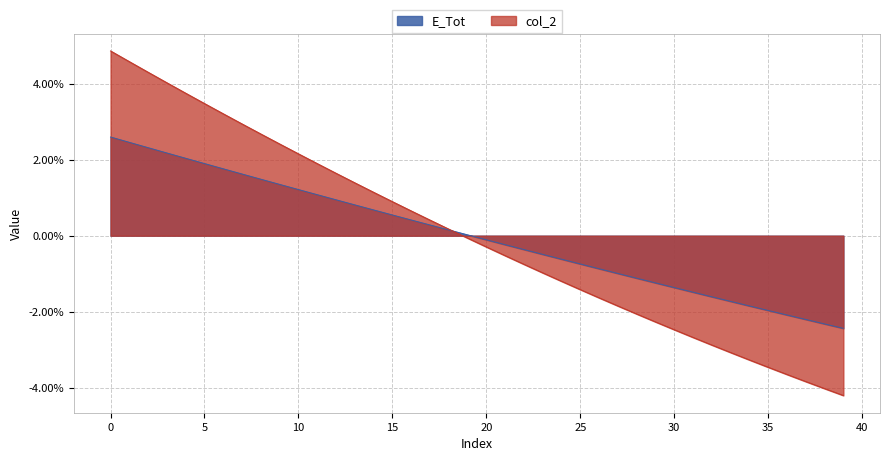

Where do E_Tot and col_2 first cross each other?

18 and 19